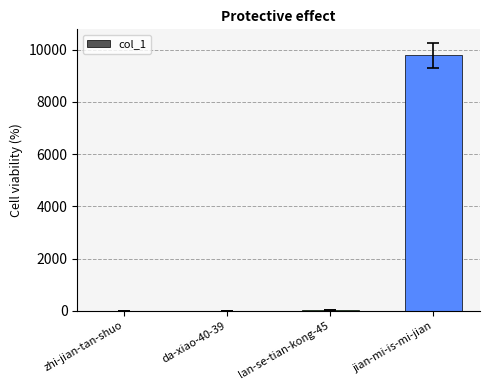

Which has a higher value, jian-mi-is-mi-jian or da-xiao-40-39?

jian-mi-is-mi-jian